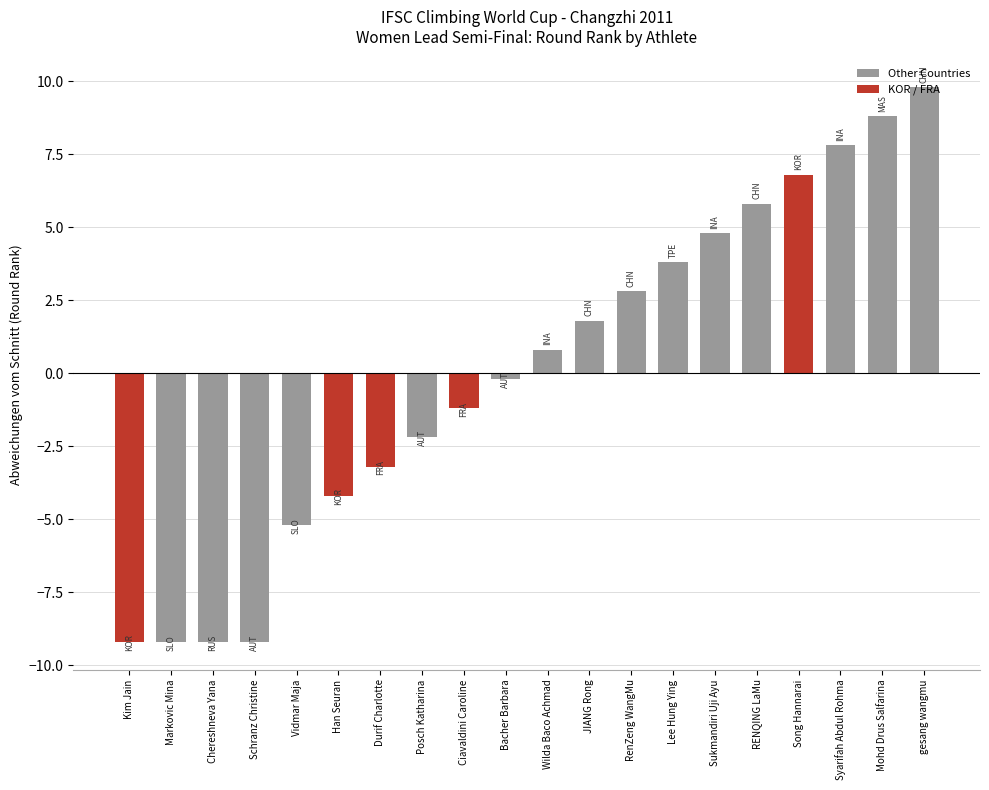

Which label corresponds to the largest value in the chart?

CHN